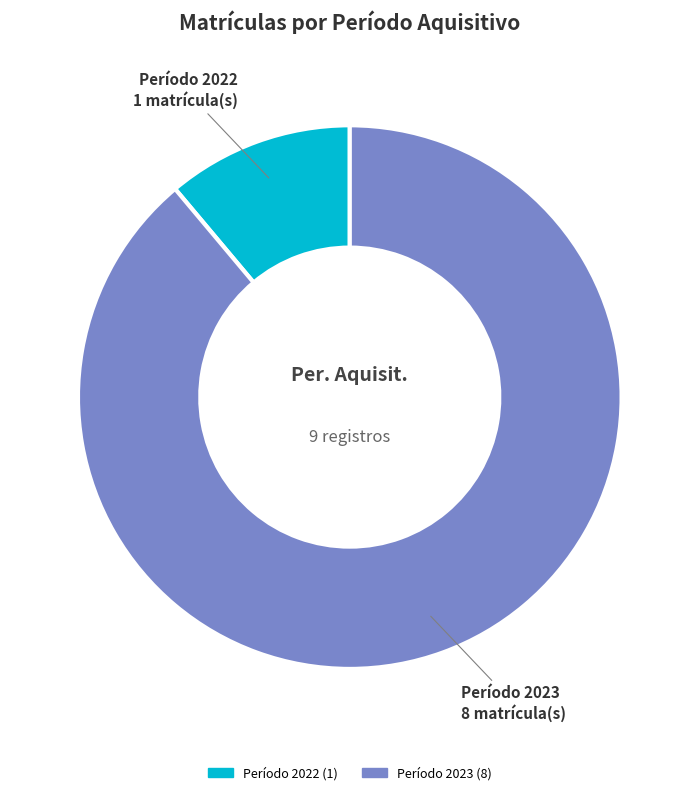

Is there a majority slice in this chart?

Yes